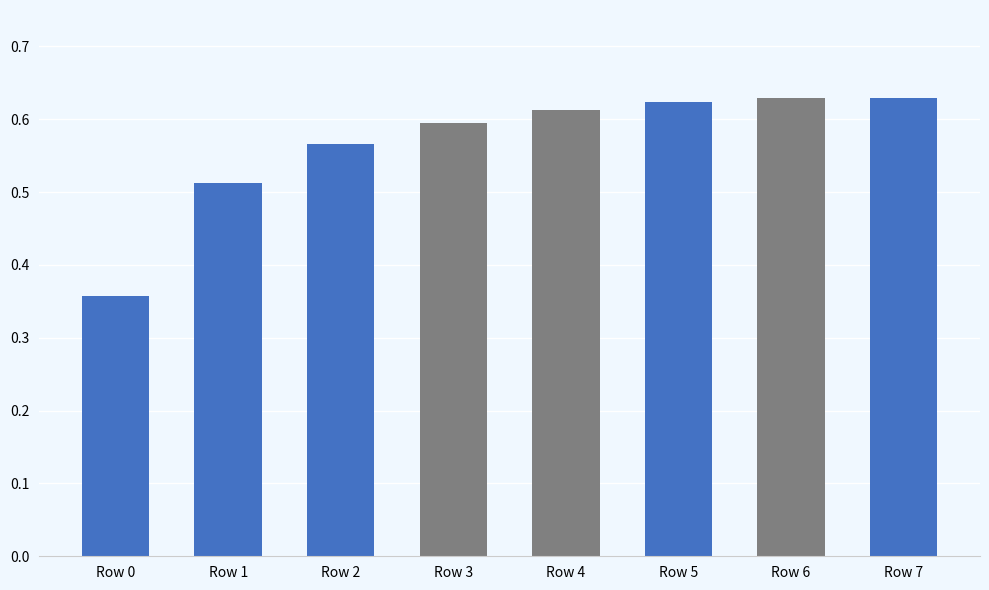

At which label is the value closest to 0?

Row 0